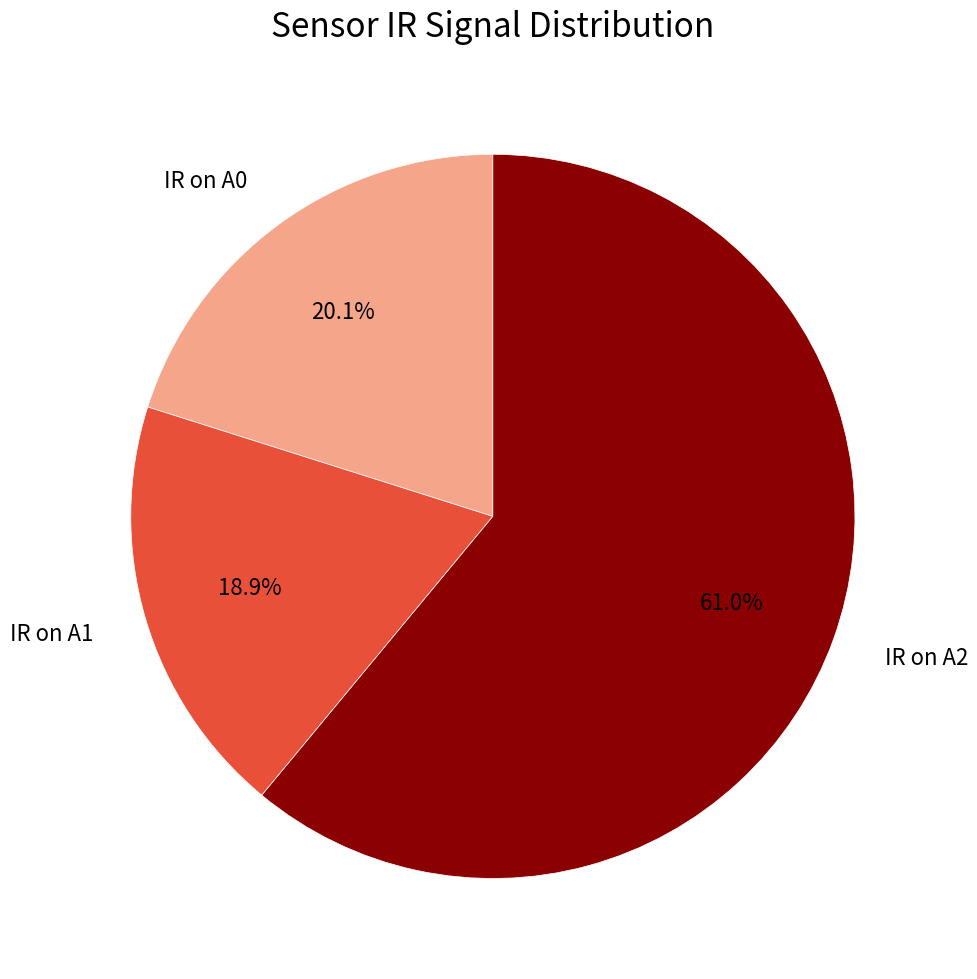

Does any single category account for the majority?

Yes